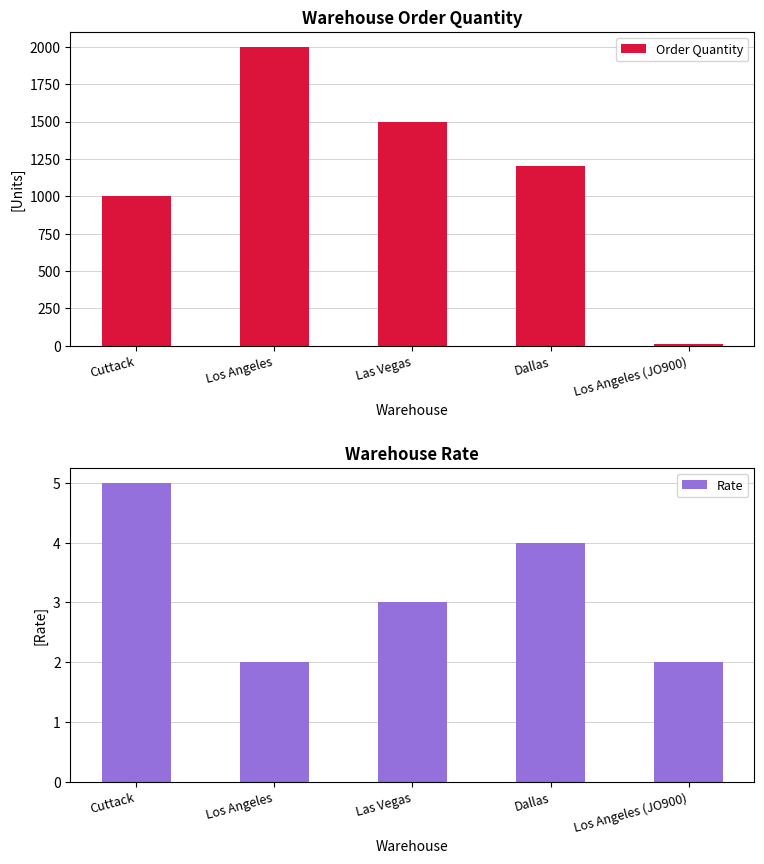

Which series changed the most between Los Angeles and Las Vegas?

Order Quantity